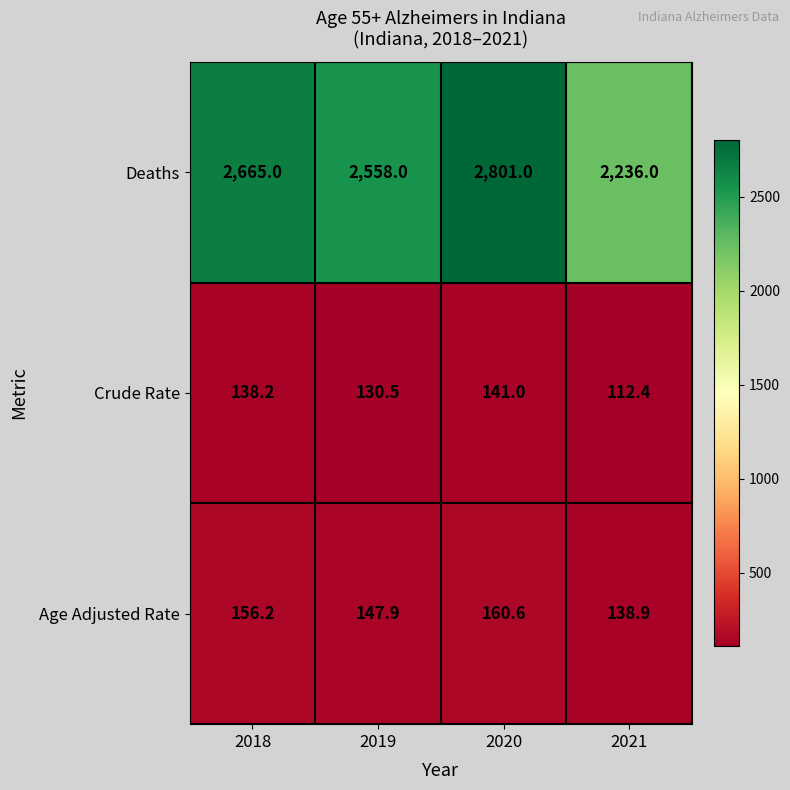

The Crude Rate series shows 141.0 at 2020. True or false?

True